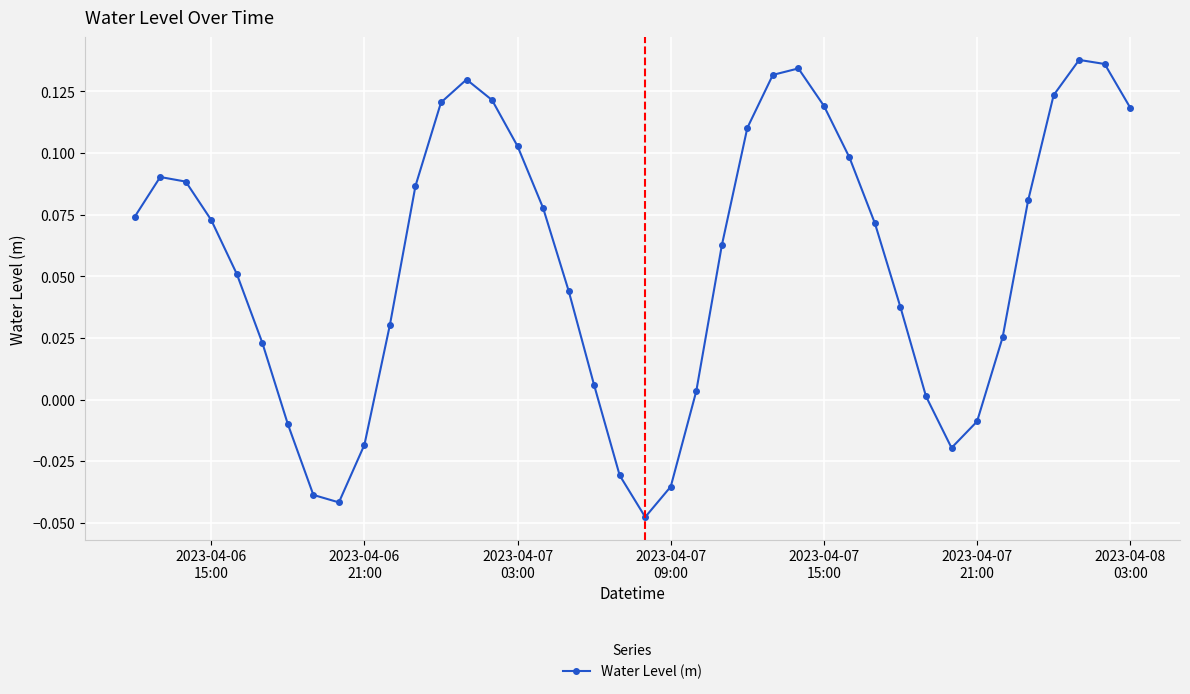

What is the sum of all values?

2.3